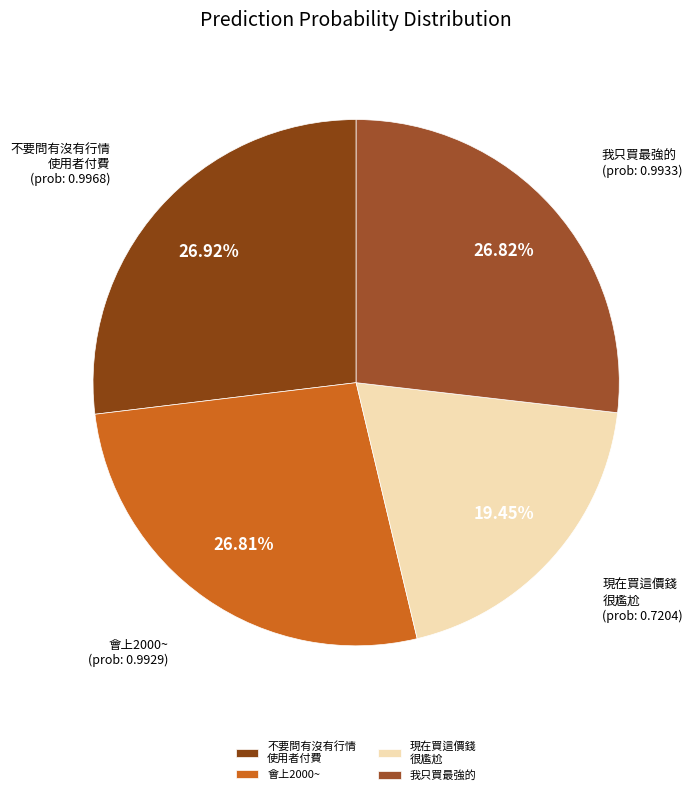

Which slice is the smallest?

現在買這價錢 很尷尬